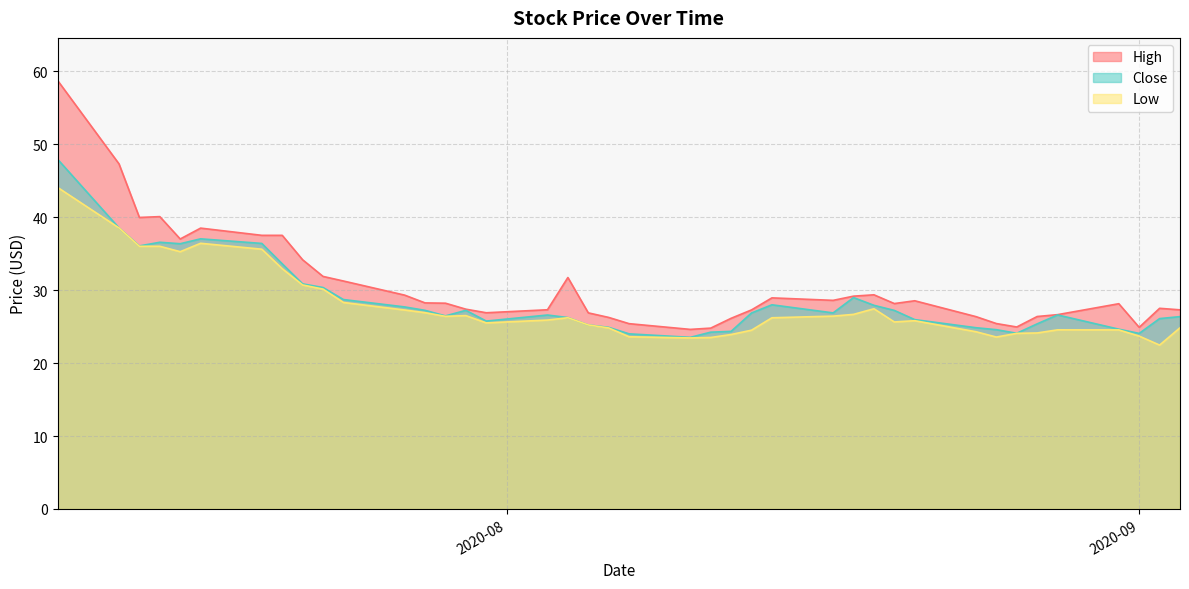

How many data points in Close are above 26?

26